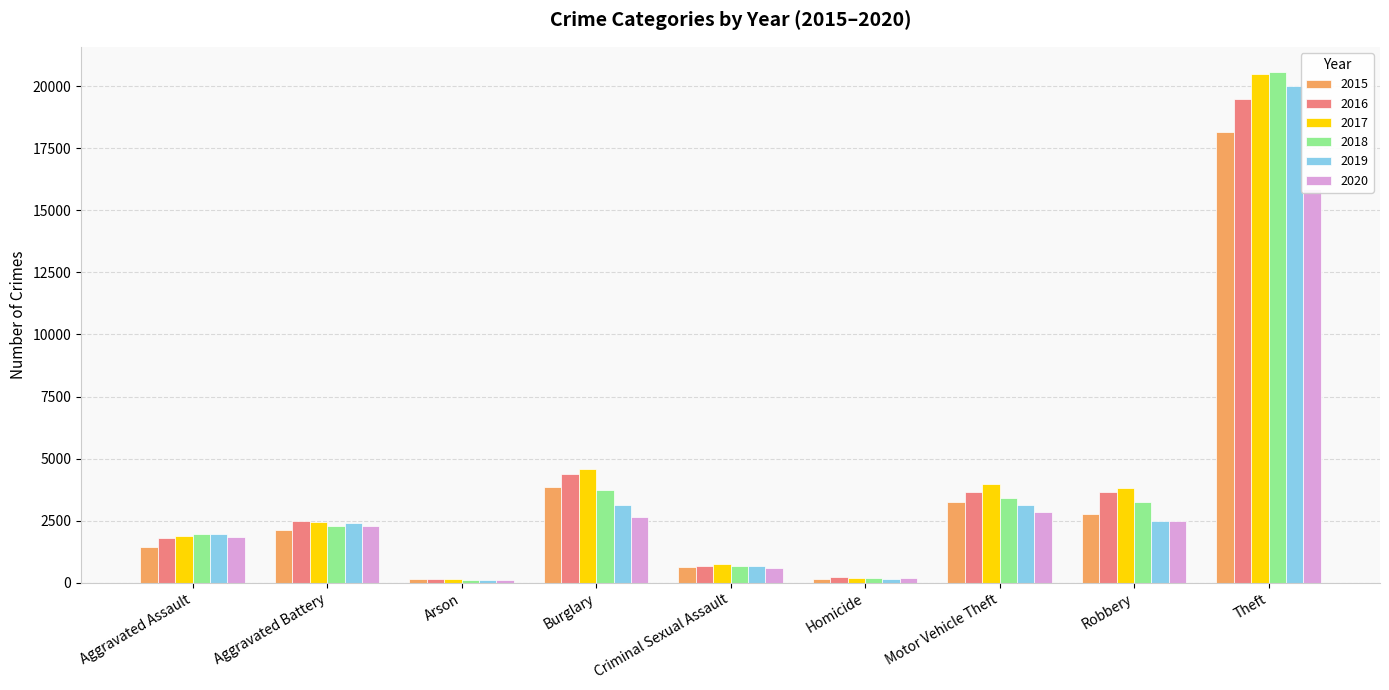

What is the difference between the second highest and minimum values in the 2017 series?

4408